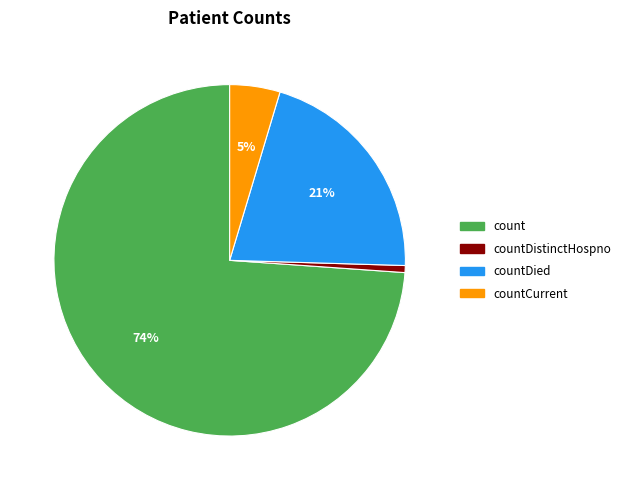

To the nearest percent, what is the average slice percentage?

25%